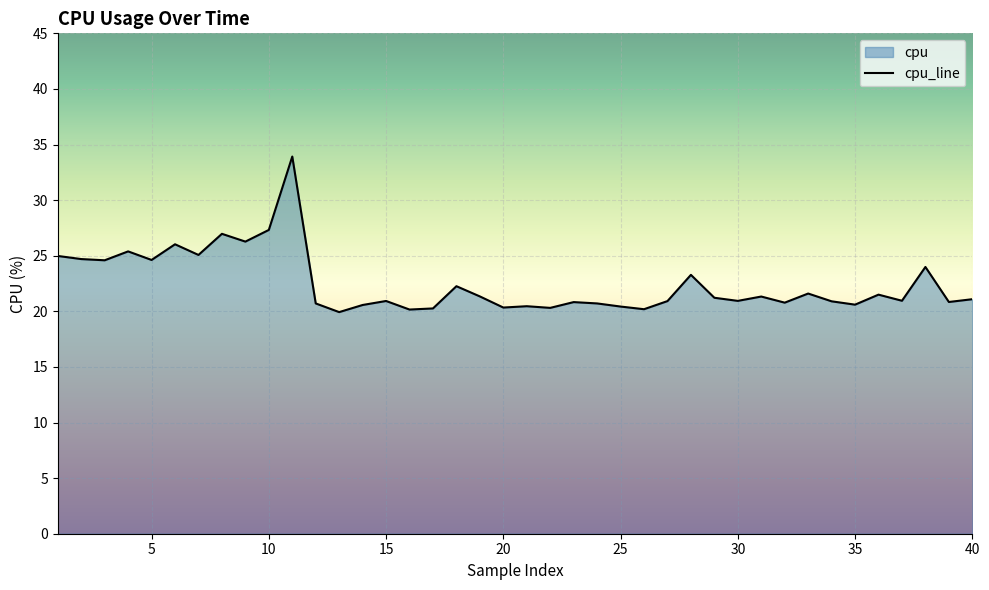

True or false: the data shows 47.3 at 10.

False